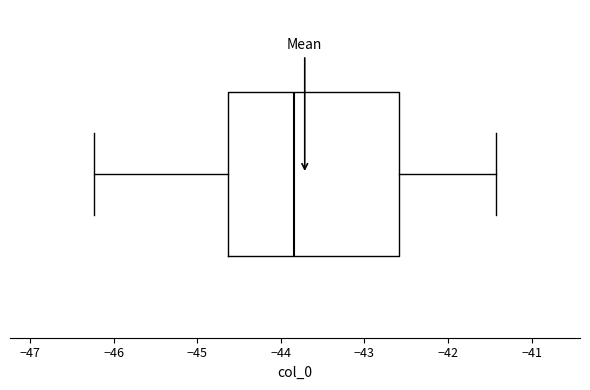

Where does the right whisker of the box end on the x-axis? The values are not printed on the chart, so give them approximately, as read against the axis.

-41.4